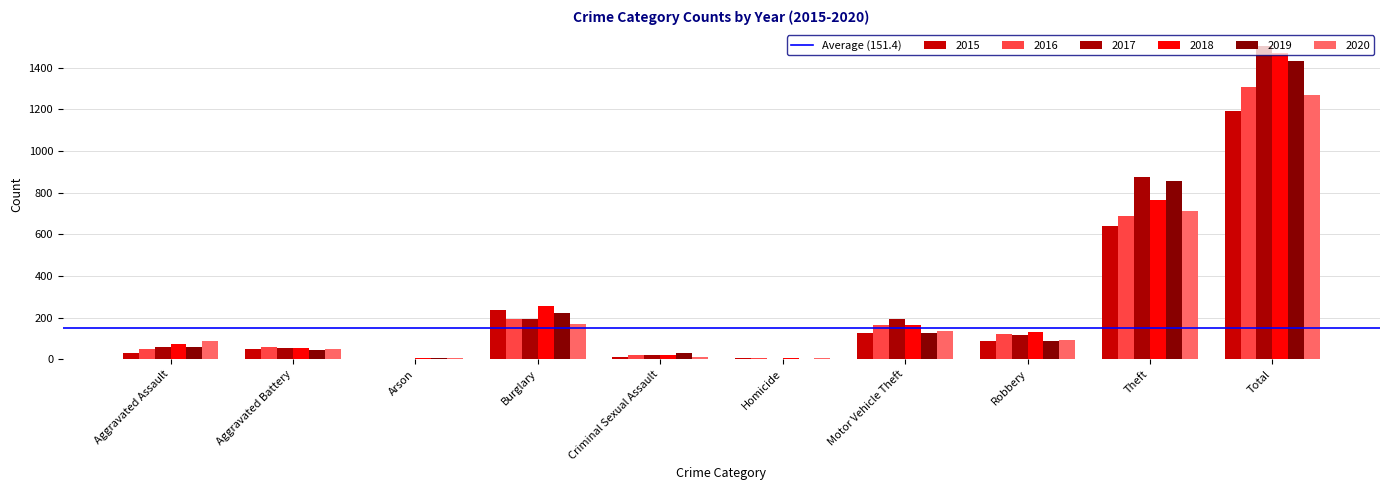

Which series has the largest total across all categories?

2017